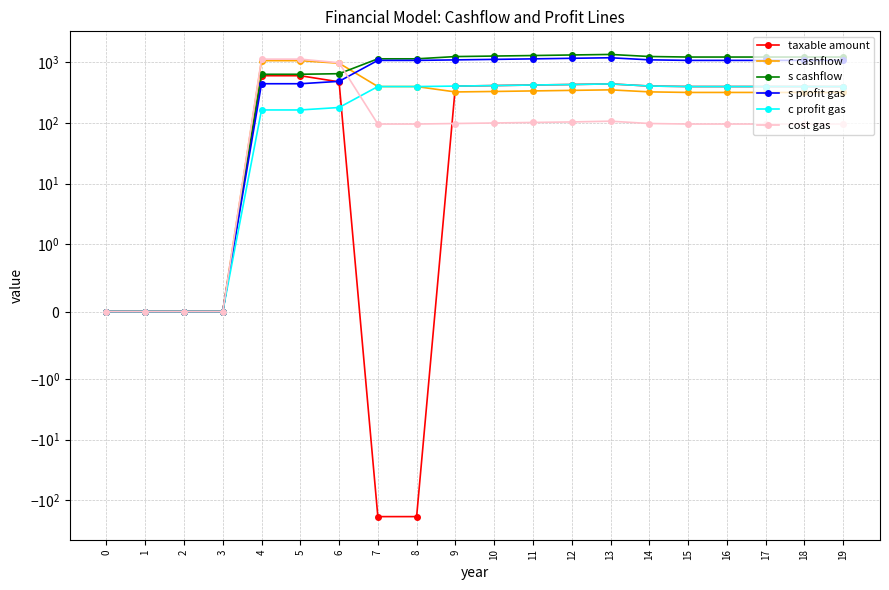

True or false: s cashflow has more than 1 points higher than both neighbors.

False